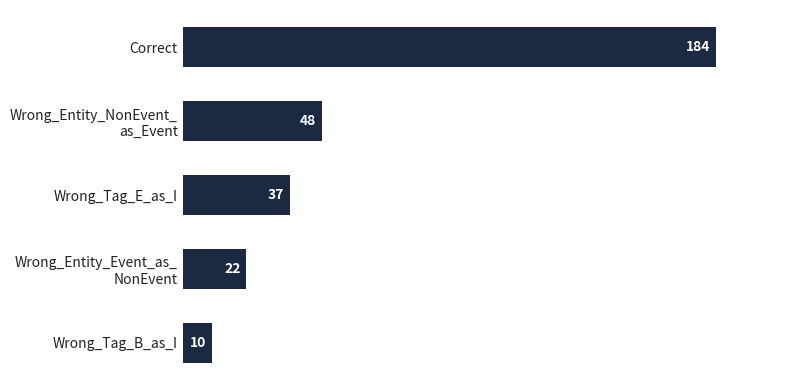

The chart shows a value of 184 at Correct. True or false?

True